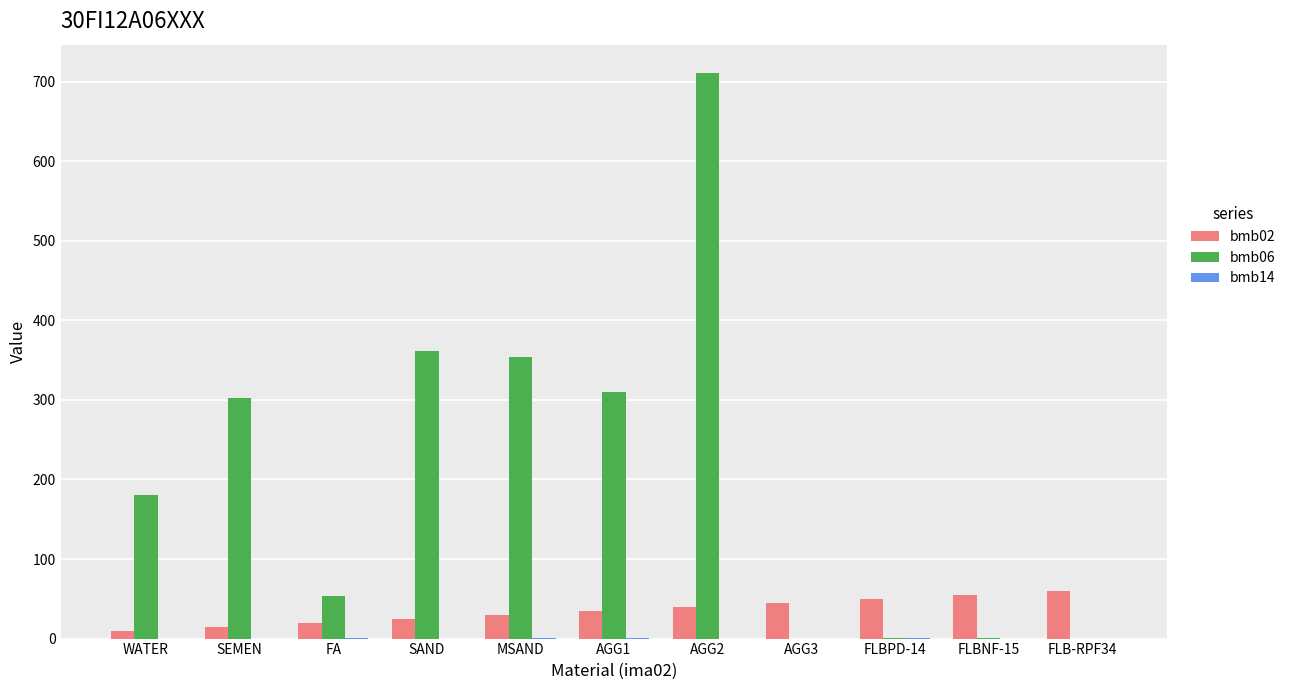

Which series has the largest total across all categories?

bmb06